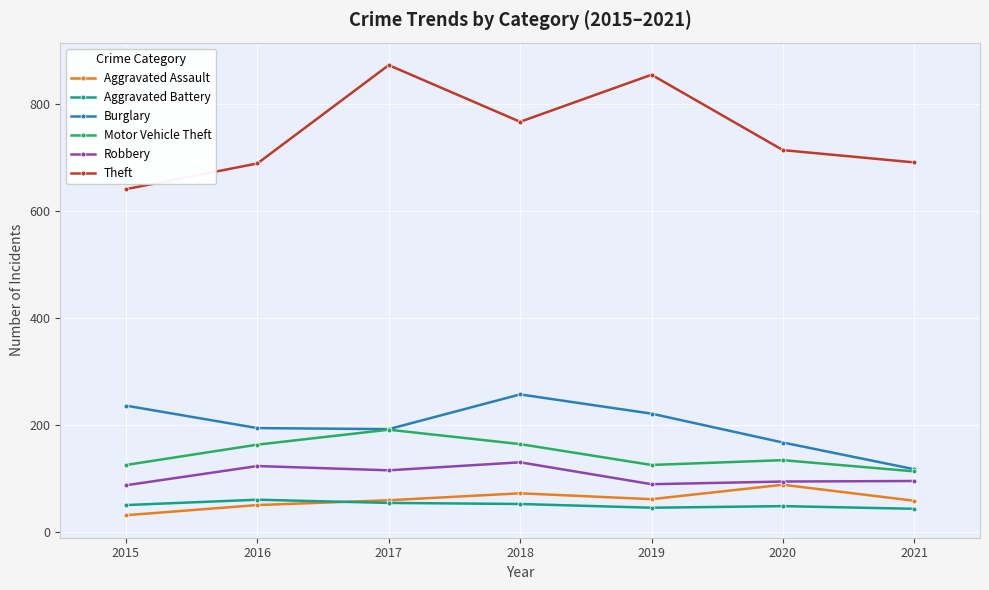

Which series has the largest total across all categories?

Theft